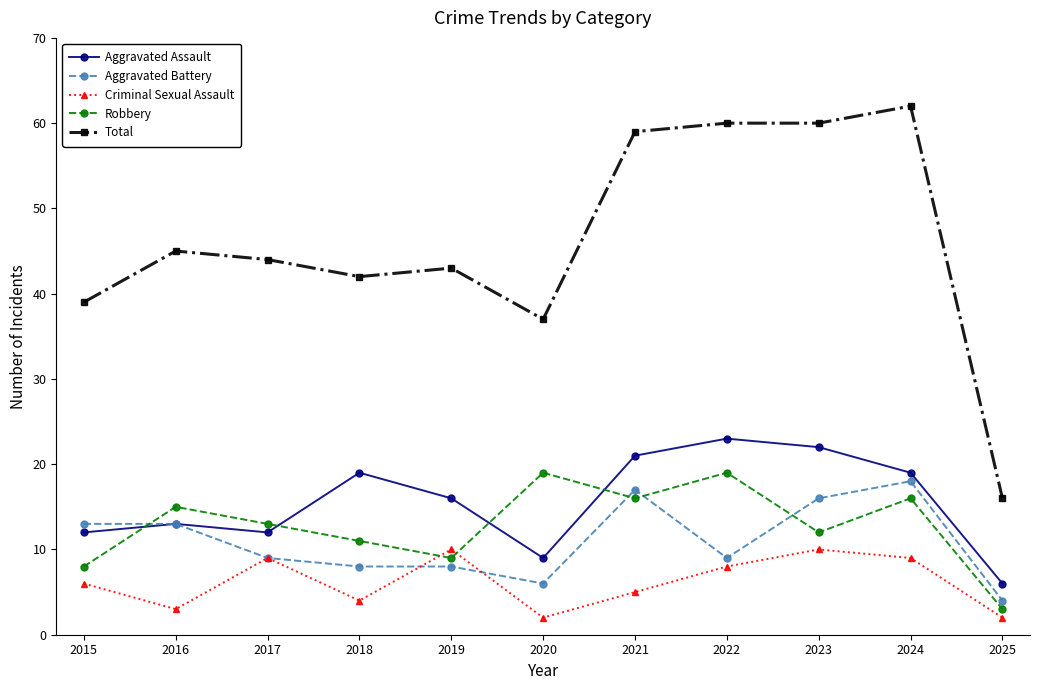

The value of Aggravated Battery at 2023 is 16. True or false?

True